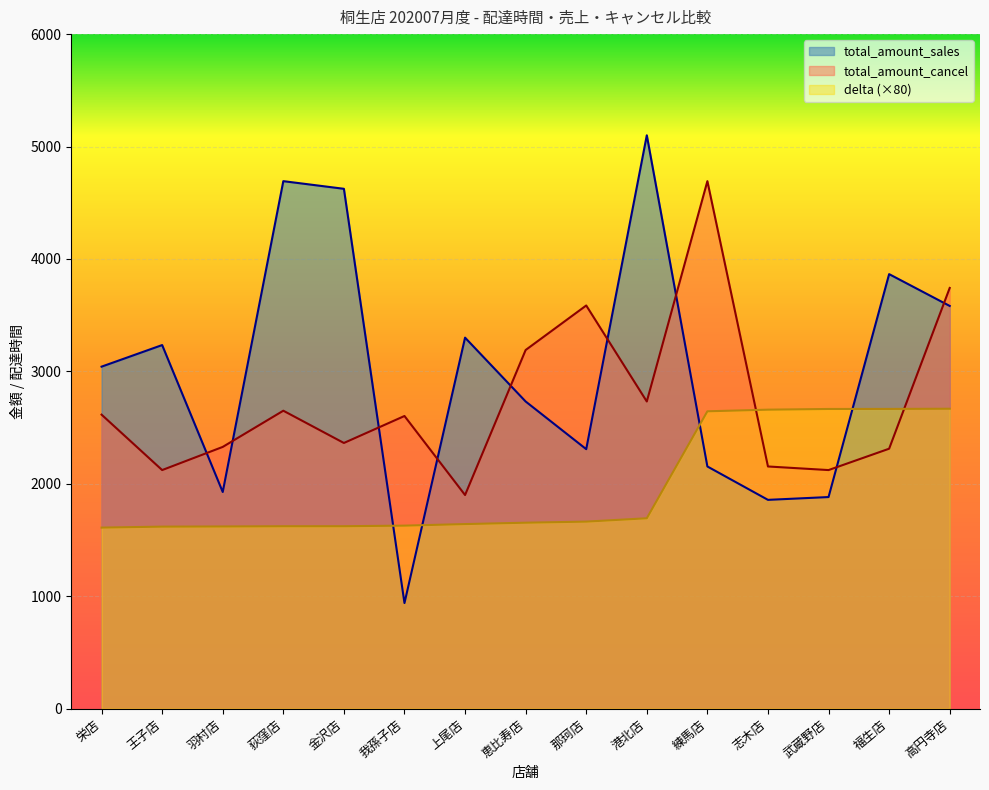

Rank the series by their maximum value, from lowest to highest.

delta (×80), total_amount_cancel, total_amount_sales